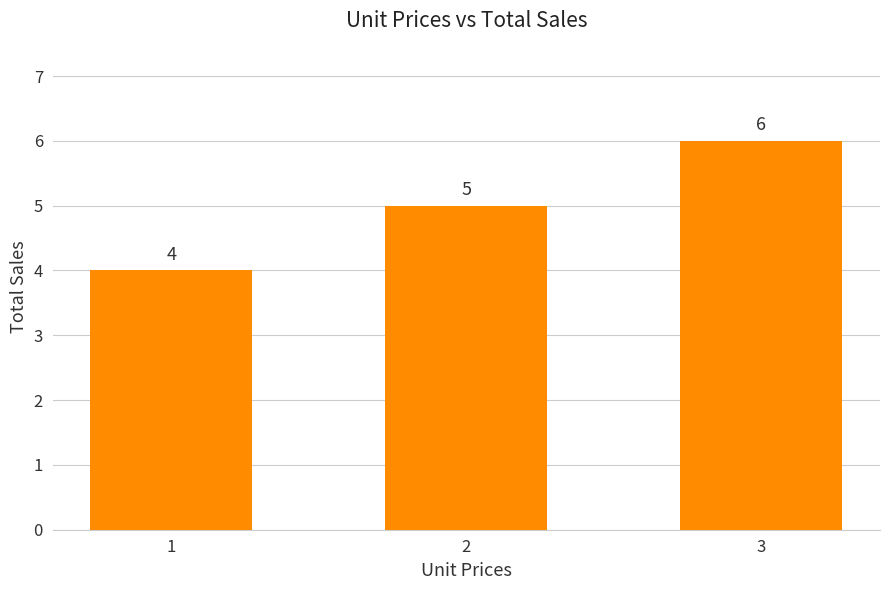

Which category has the lowest value across all series?

1